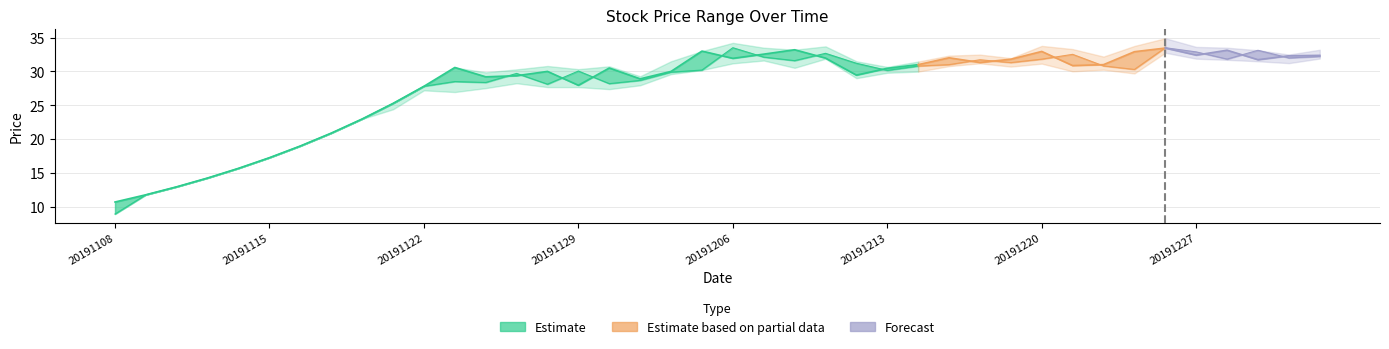

How many values in the low series are below 29?

18